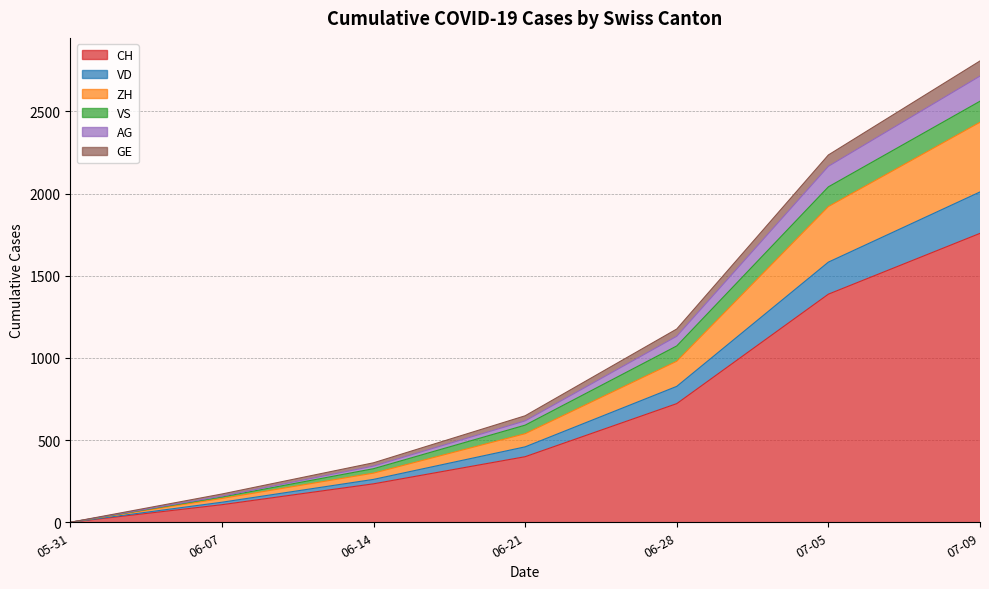

True or false: GE has a value of 363 at 06-28.

False